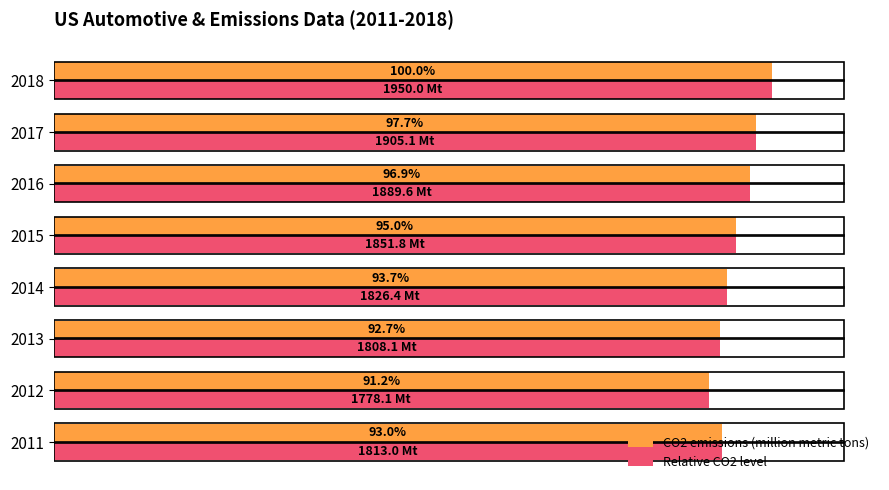

Is the value of CO2 emissions (million metric tons) at 2017 greater than the value of Relative CO2 level at 2013?

Yes